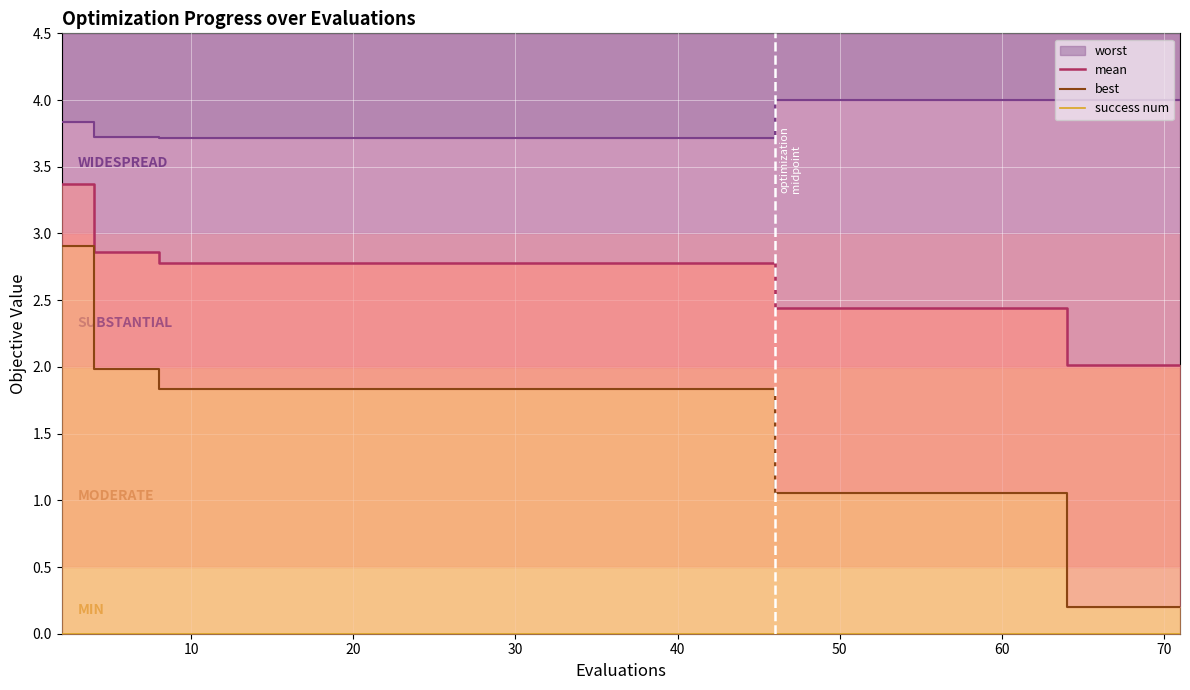

Rank the series at 60 from lowest to highest value.

success num, best, mean, worst